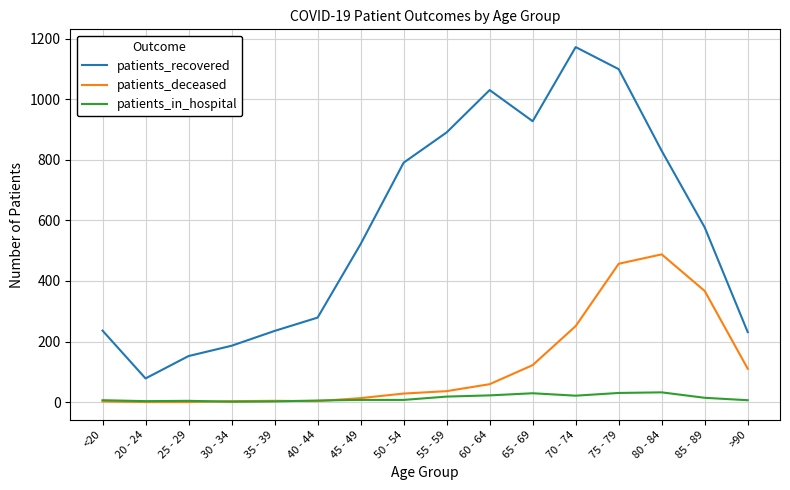

What is the approximate value of patients_deceased at 55 - 59, to the nearest 50?

50